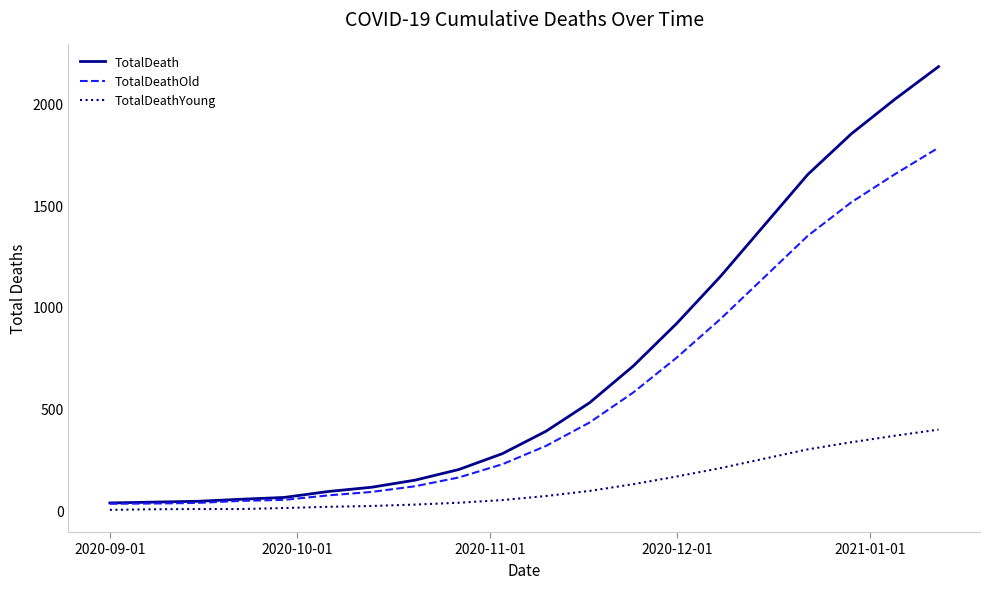

What is the greatest value displayed?

2180